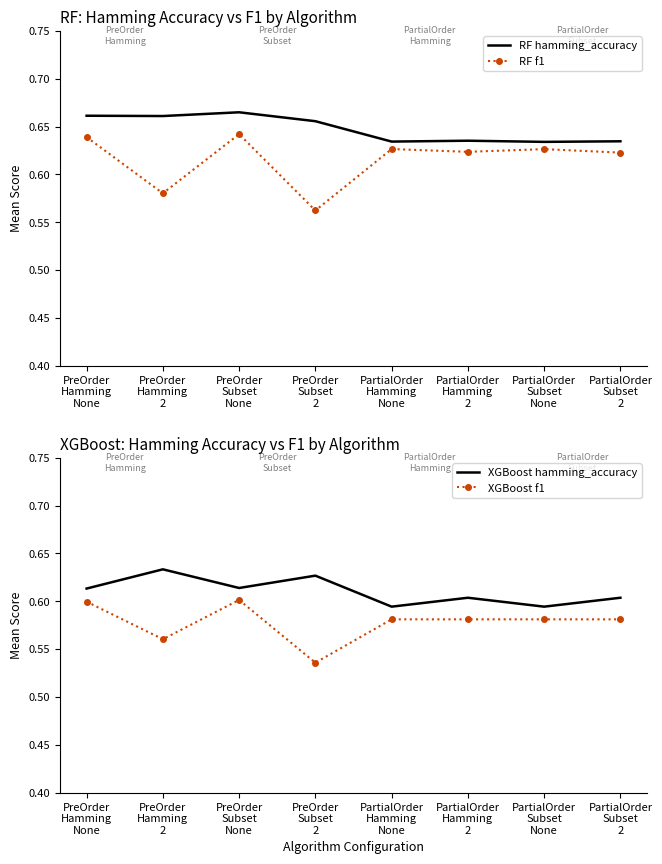

True or false: XGBoost f1 and RF hamming_accuracy cross at least once.

False